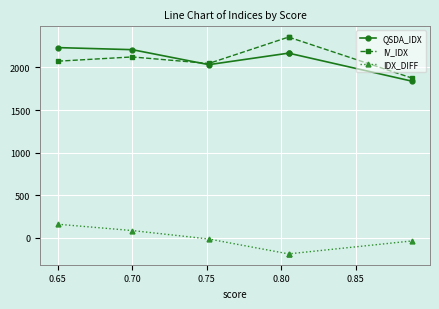

How many data points in QSDA_IDX are less than 2168?

2